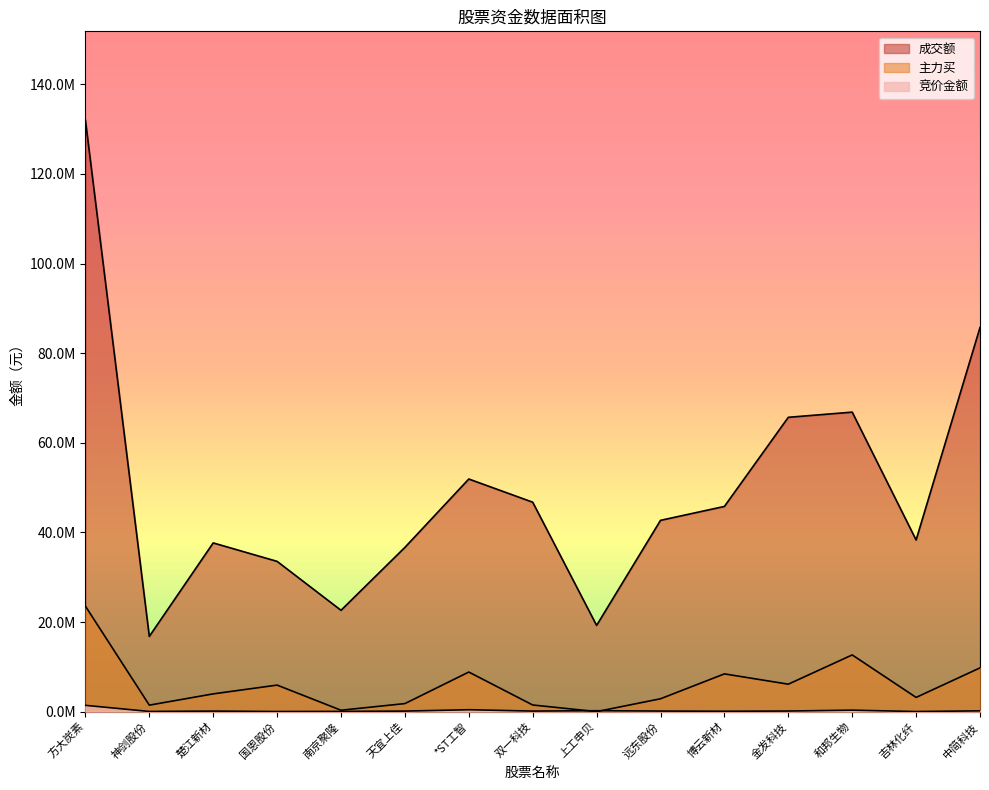

What is the difference between the 主力买 values at 神剑股份 and 上工申贝?

1443640